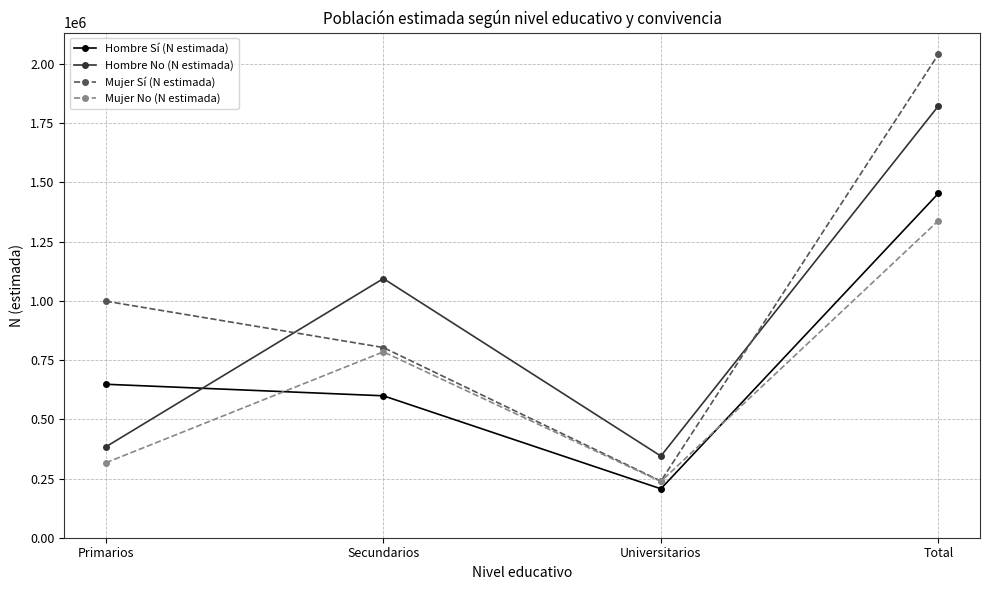

What is the smallest value displayed?

206597